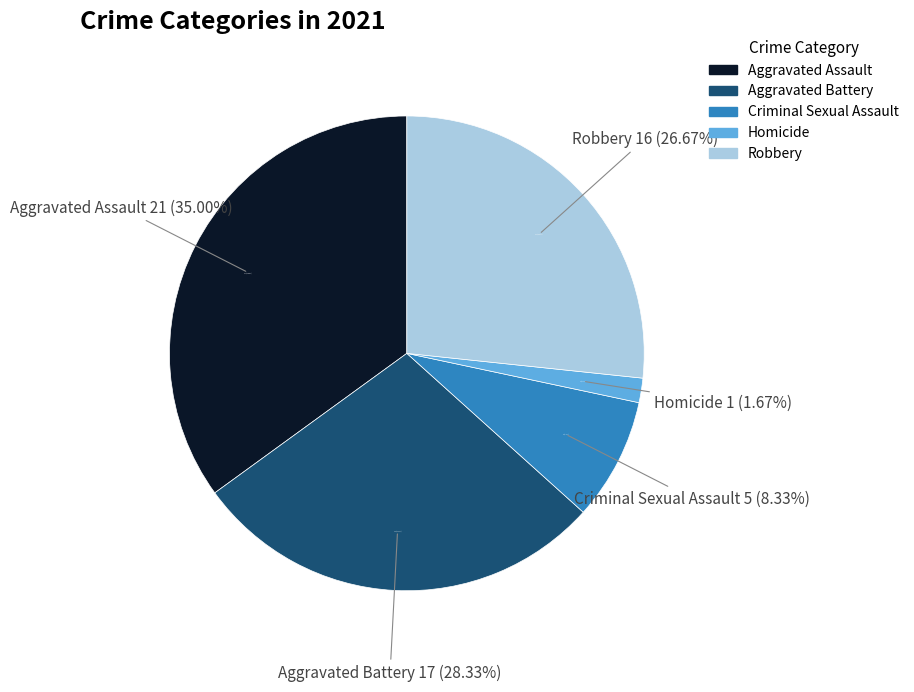

What portion of the pie excludes Homicide?

98.3%